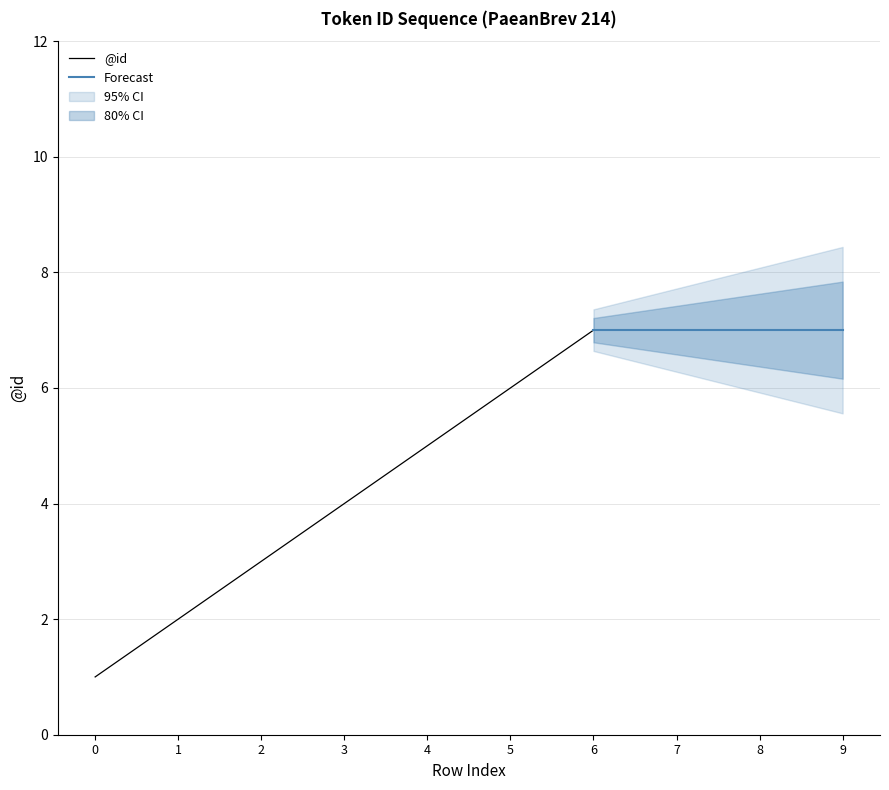

Is it true that @id equals 3 at 4?

False